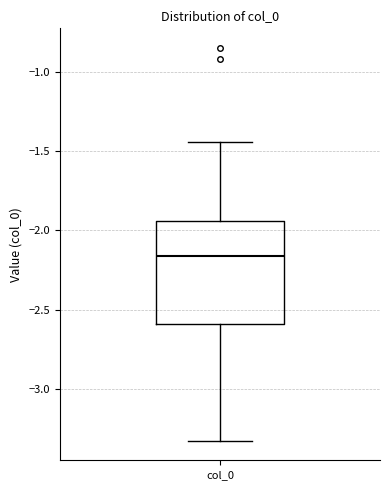

Where does the median line of the box for col_0 sit on the y-axis? The values are not printed on the chart, so give them approximately, as read against the axis.

-2.15